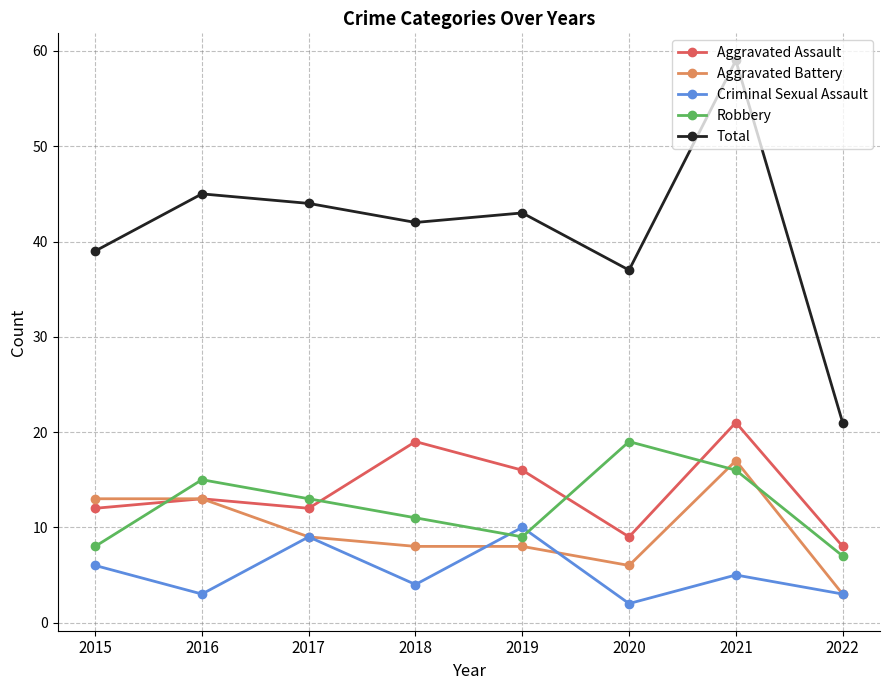

What is the average value of the Robbery series?

12